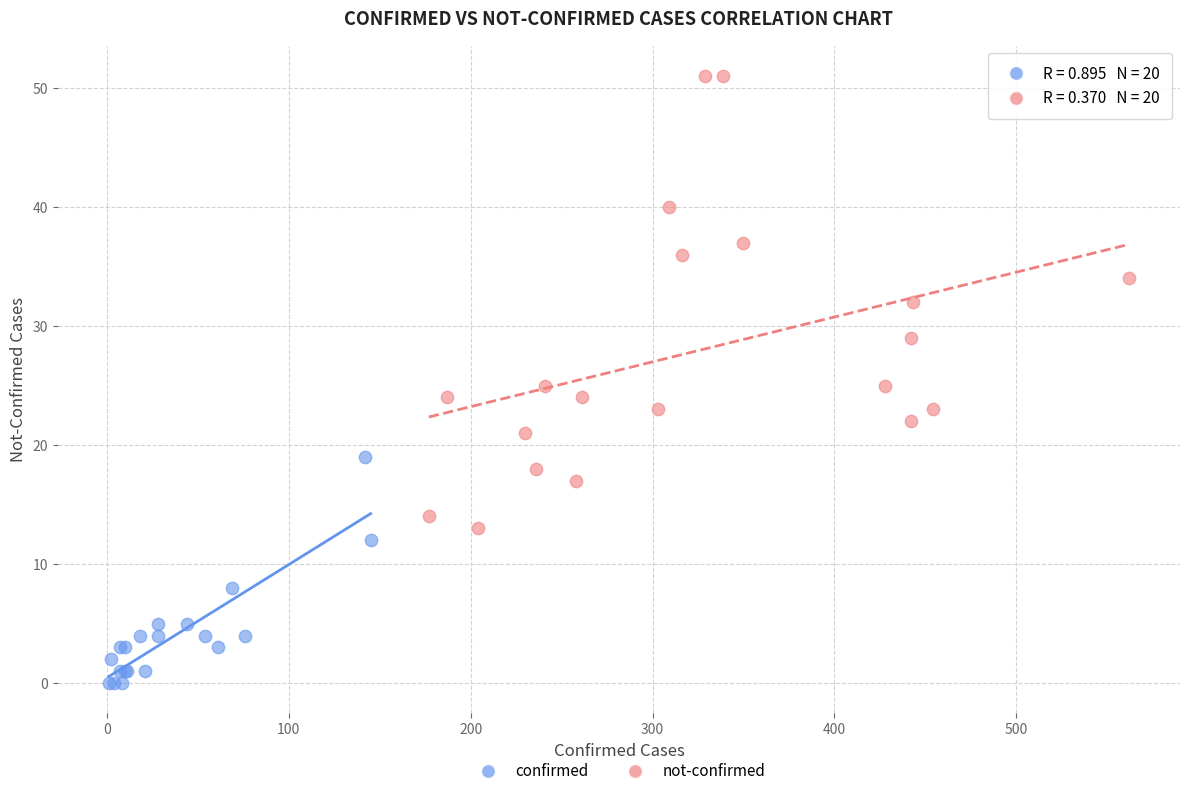

Which series contains the lowest Y value?

confirmed